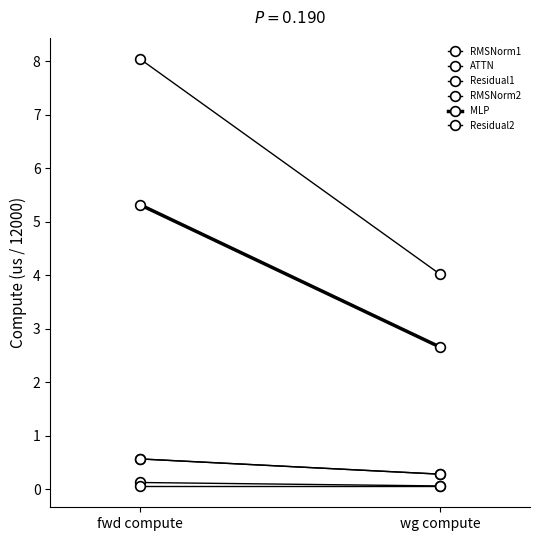

What is the label of the 1st point from the left?

fwd compute